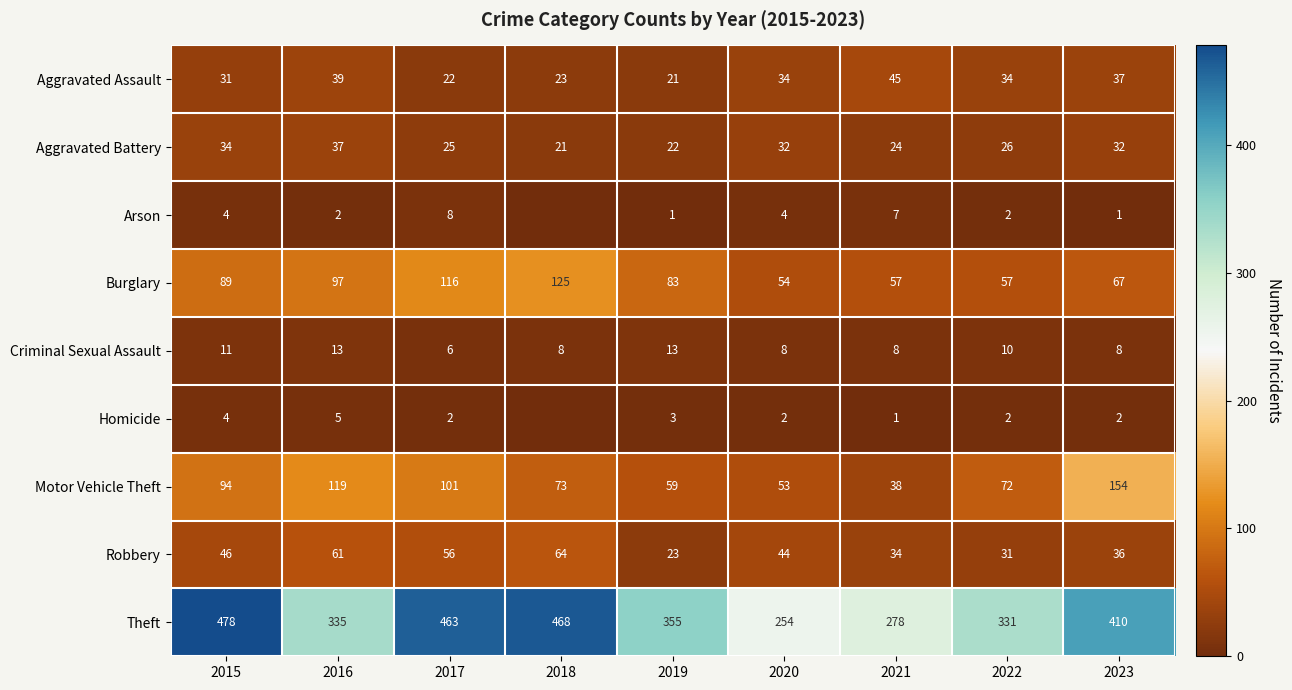

Is it true that Robbery equals 46 at 2015?

True